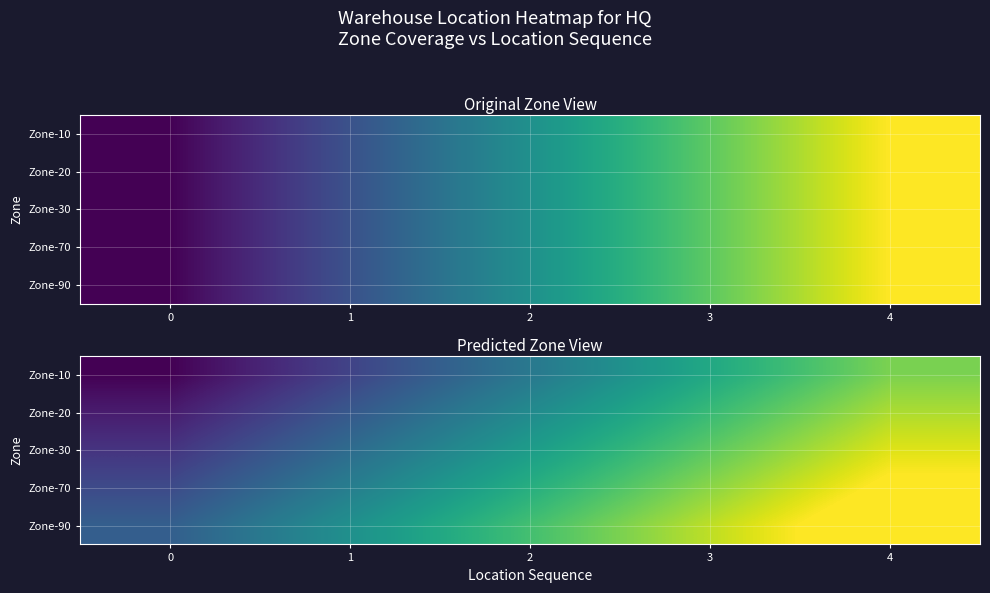

Which has a higher value, 3 or 4?

4